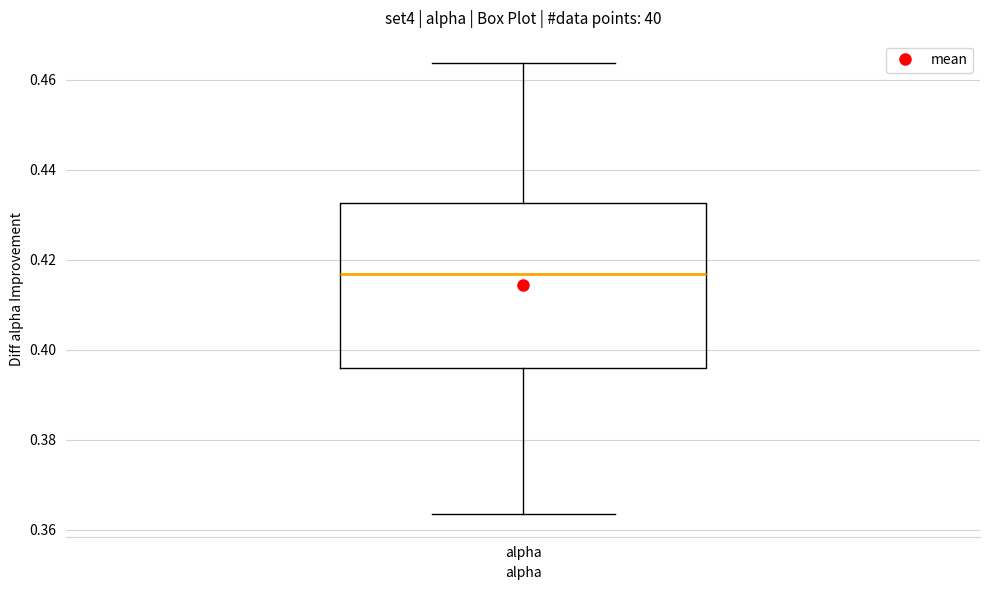

Transcribe this box plot: give where the median line is, the range the box spans, and where the two whiskers end, as read against the y-axis. The values are not printed on the chart, so give them approximately, as read against the axis.

median 0.416, box 0.396 to 0.432, whiskers 0.364 to 0.464